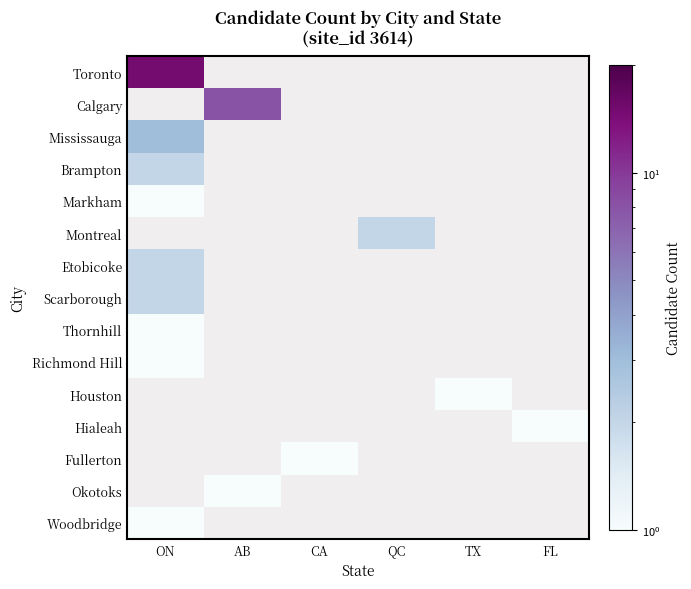

How many series are shown in this chart?

15